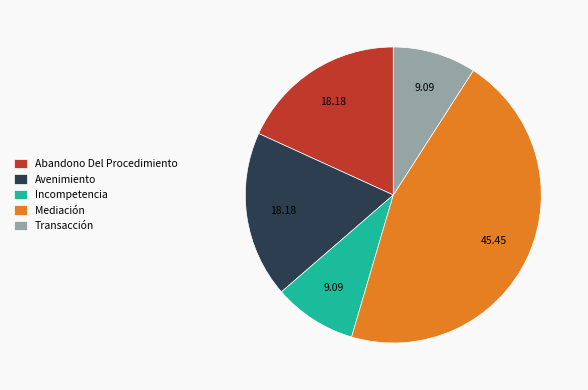

Between Abandono Del Procedimiento and Mediación, which is larger?

Mediación